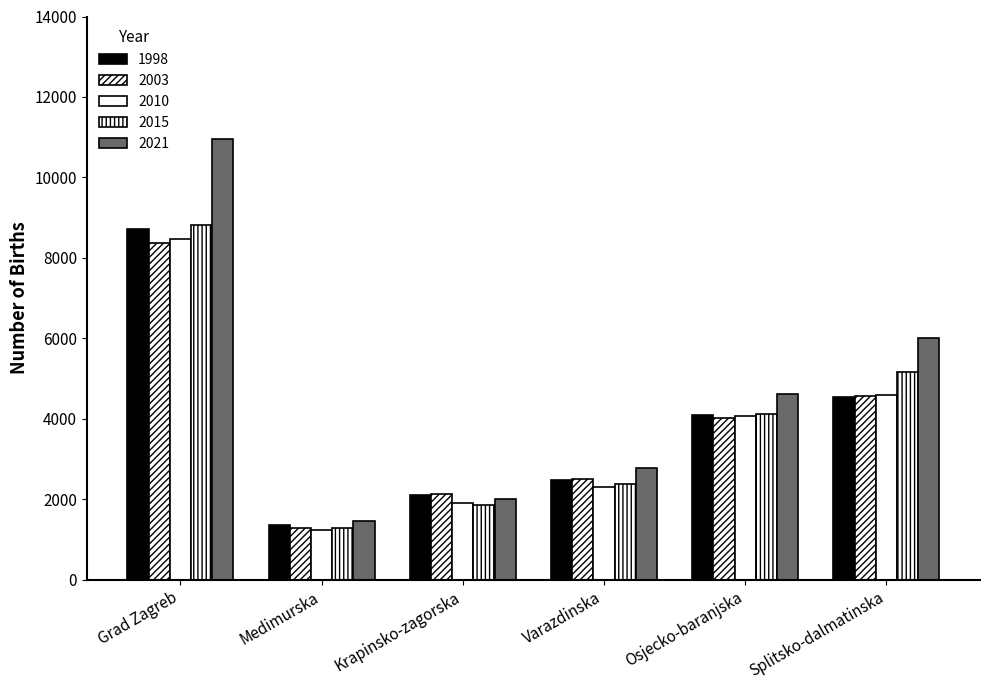

Is the value of 2015 at Grad Zagreb greater than the value of 2003 at Splitsko-dalmatinska?

Yes